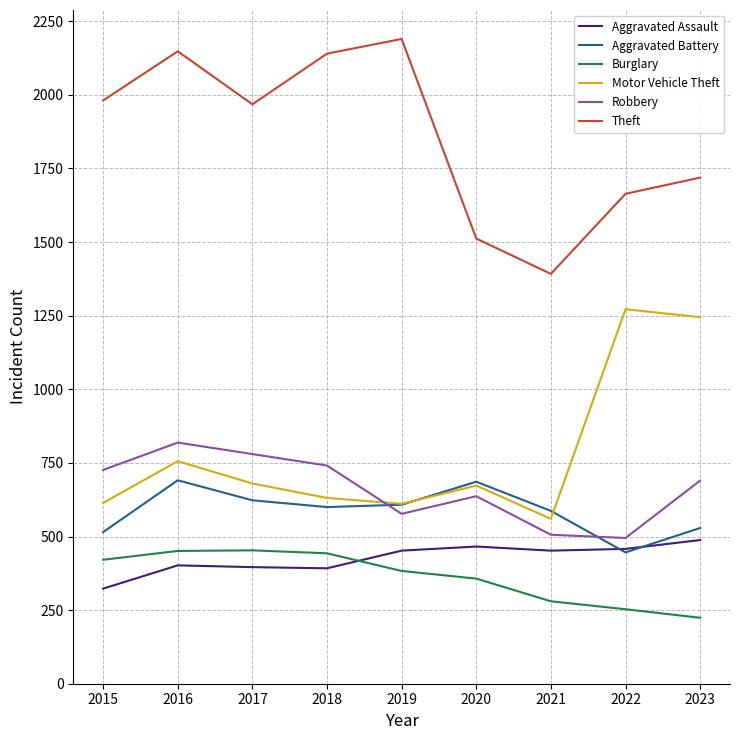

At which category is the sum across all series the highest?

2016